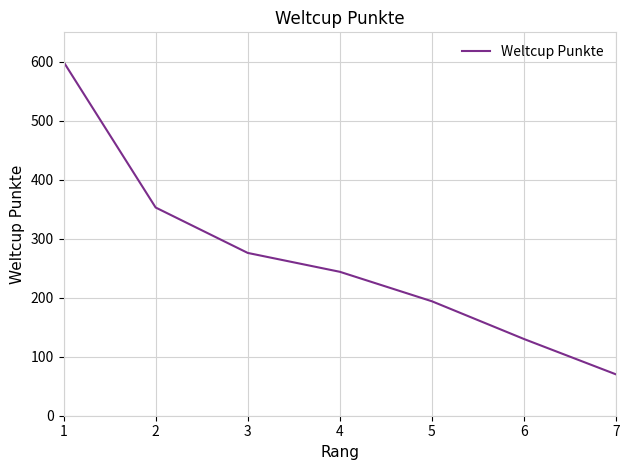

What is the ratio of the value at 2 to the value at 4?

1.4